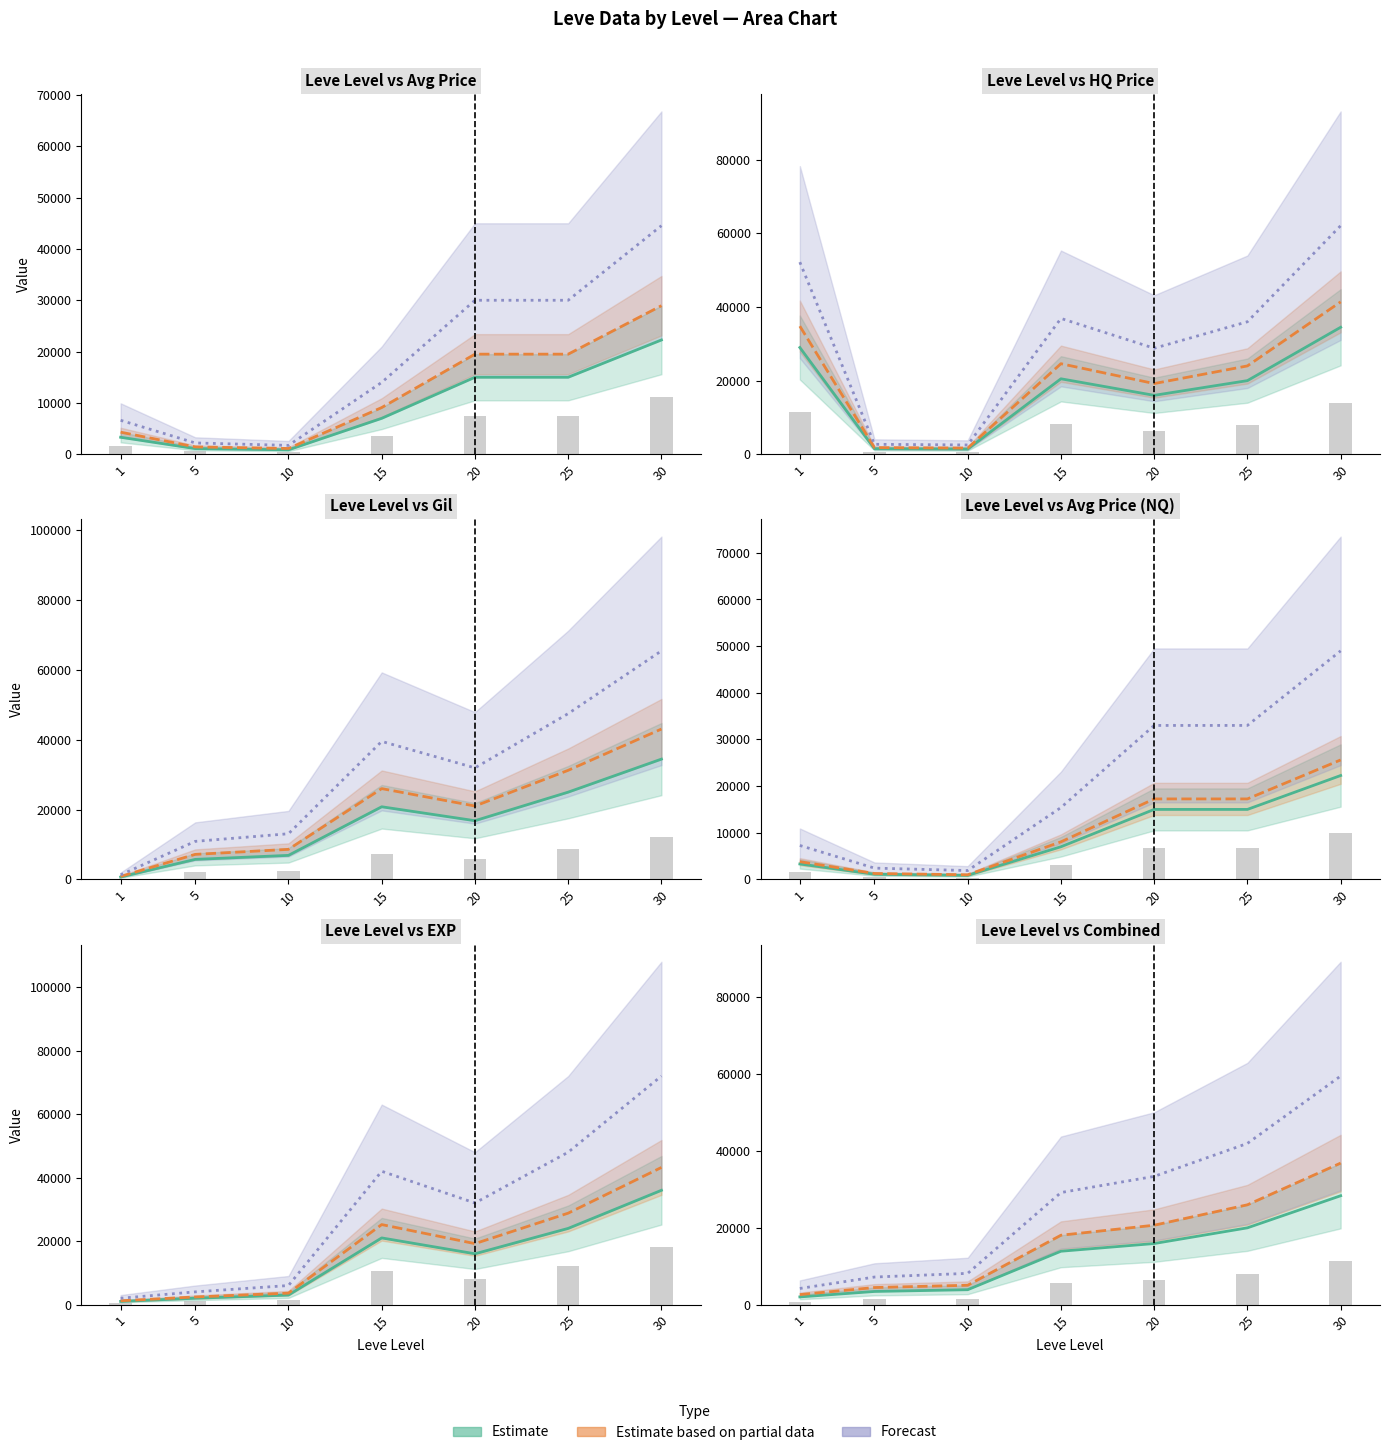

At how many categories does at least one series exceed 2878?

7